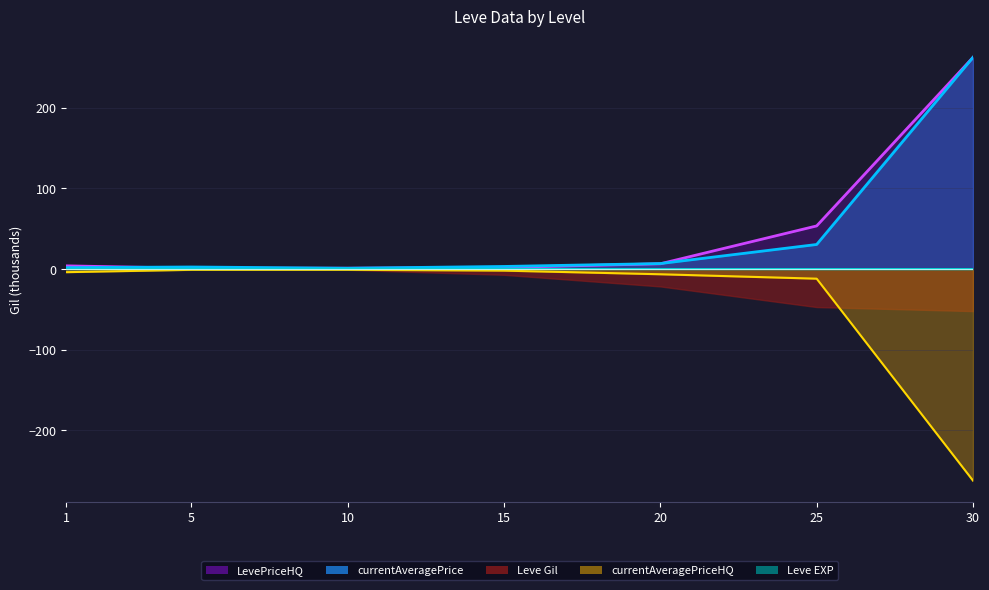

At which category is the sum across all series the highest?

30